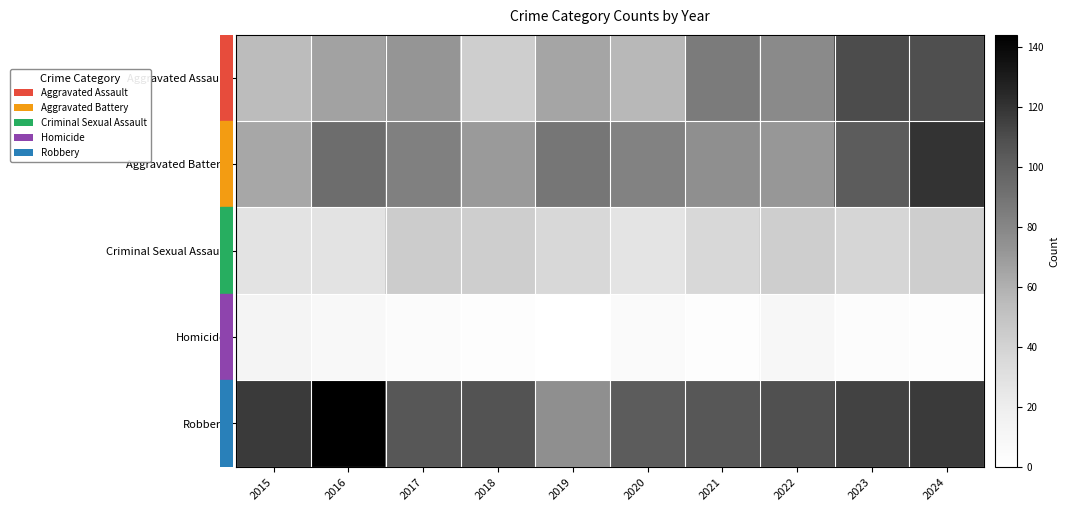

What is the difference between the highest and lowest values at 2024?

118